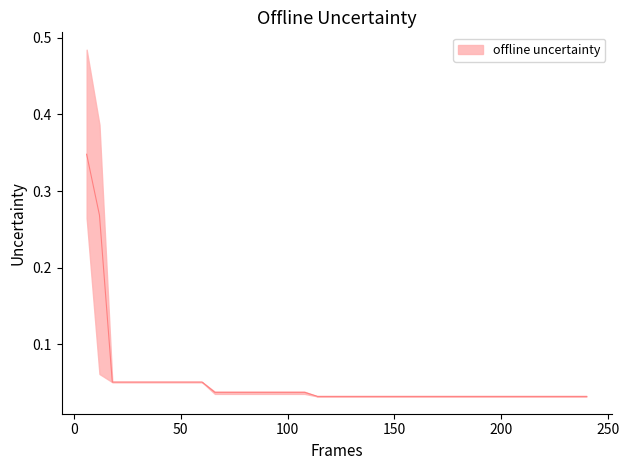

Rank the categories by worst value from lowest to highest.

114, 120, 126, 132, 138, 144, 150, 156, 162, 168, 174, 180, 186, 192, 198, 204, 210, 216, 222, 228, 234, 240, 66, 72, 78, 84, 90, 96, 102, 108, 18, 24, 30, 36, 42, 48, 54, 60, 12, 6